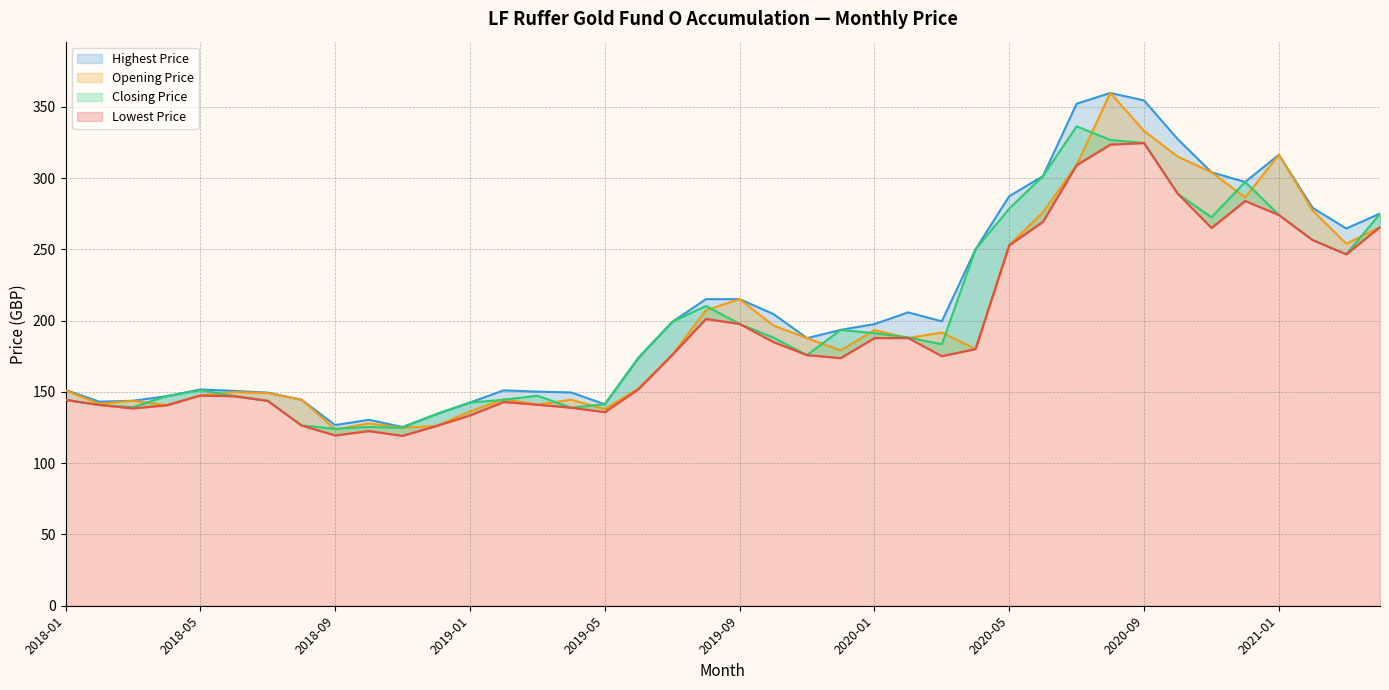

The Opening Price series shows 243.8 at 2018-05. True or false?

False